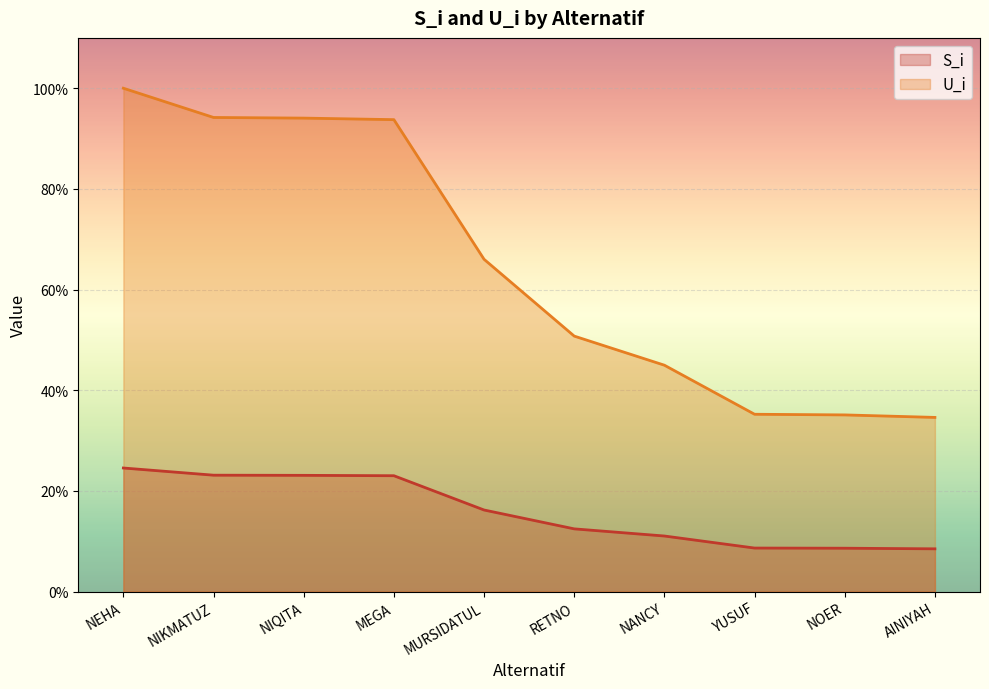

What is the label of the 9th point from the right?

NIKMATUZ